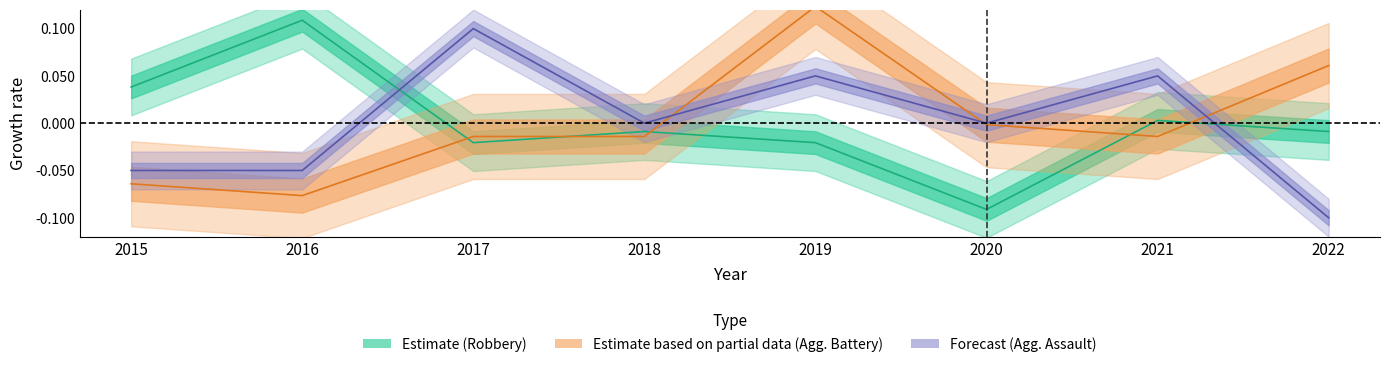

At which label is Aggravated Assault closest to 0?

2018